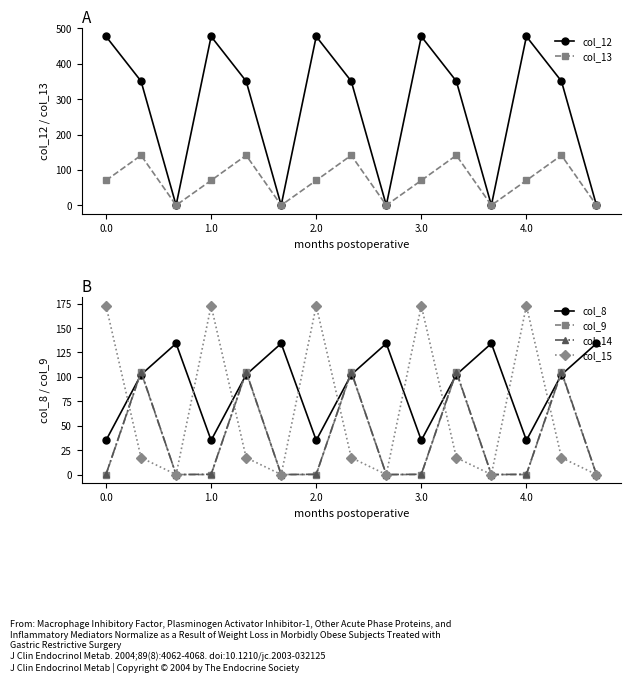

Which series ends up on top after the final intersection of col_9 and col_8?

col_8